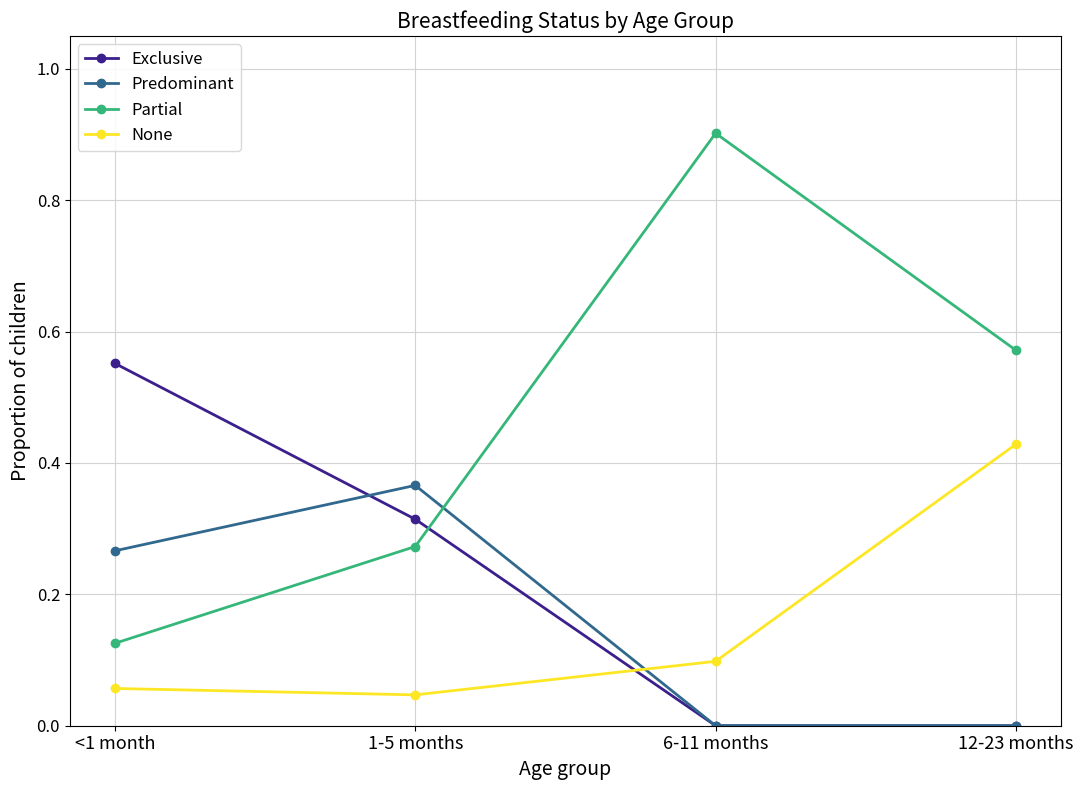

Rank the series by their maximum value, from highest to lowest.

Partial, Exclusive, None, Predominant